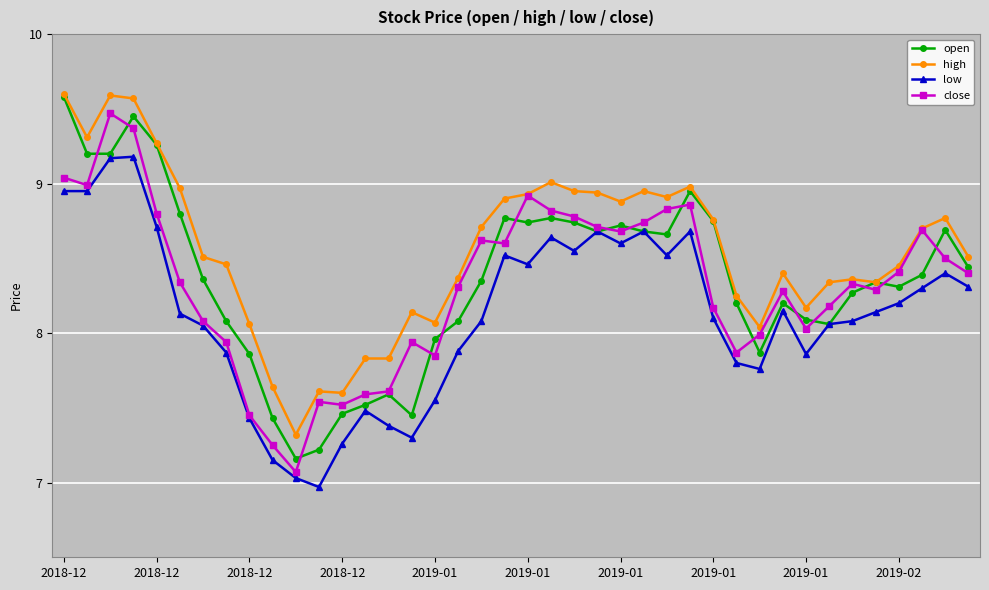

True or false: open has more than 1 points higher than both neighbors.

True